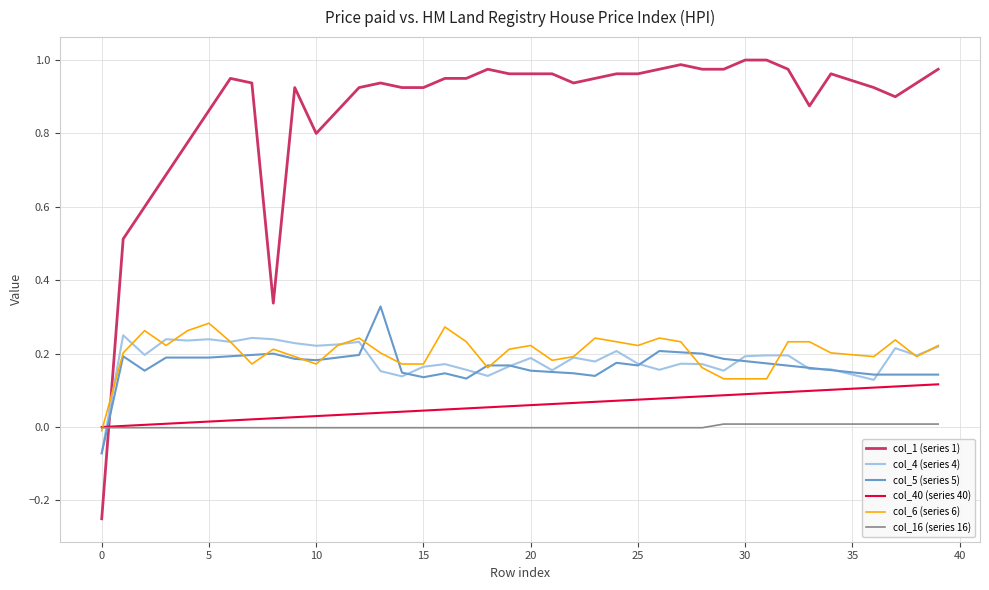

Which series ends up on top after the final intersection of col_1 (series 1) and col_4 (series 4)?

col_1 (series 1)